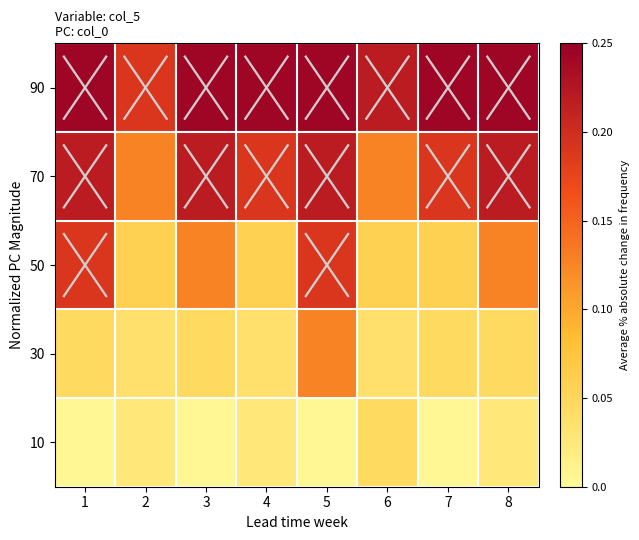

Rank the series at 6 from lowest to highest value.

30, 10, 50, 70, 90